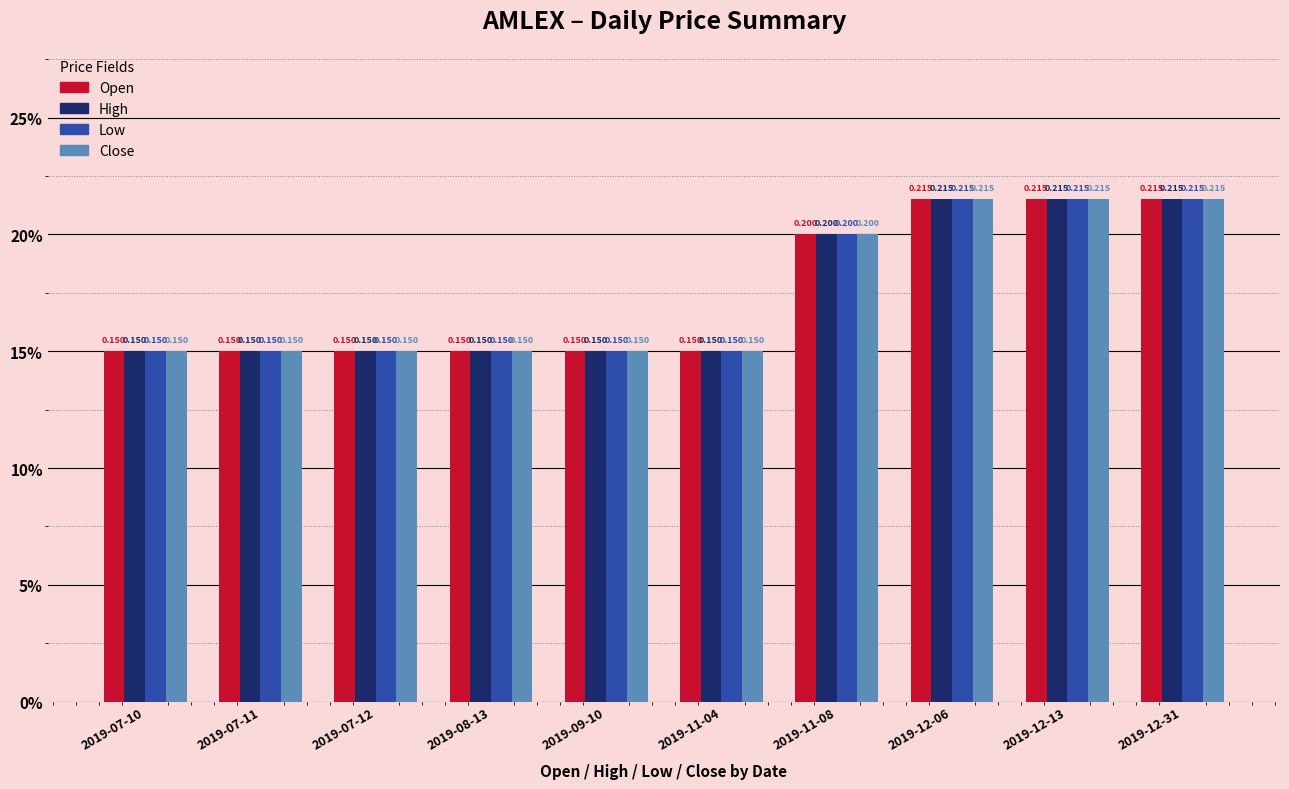

Which series has the largest range (max minus min)?

Open